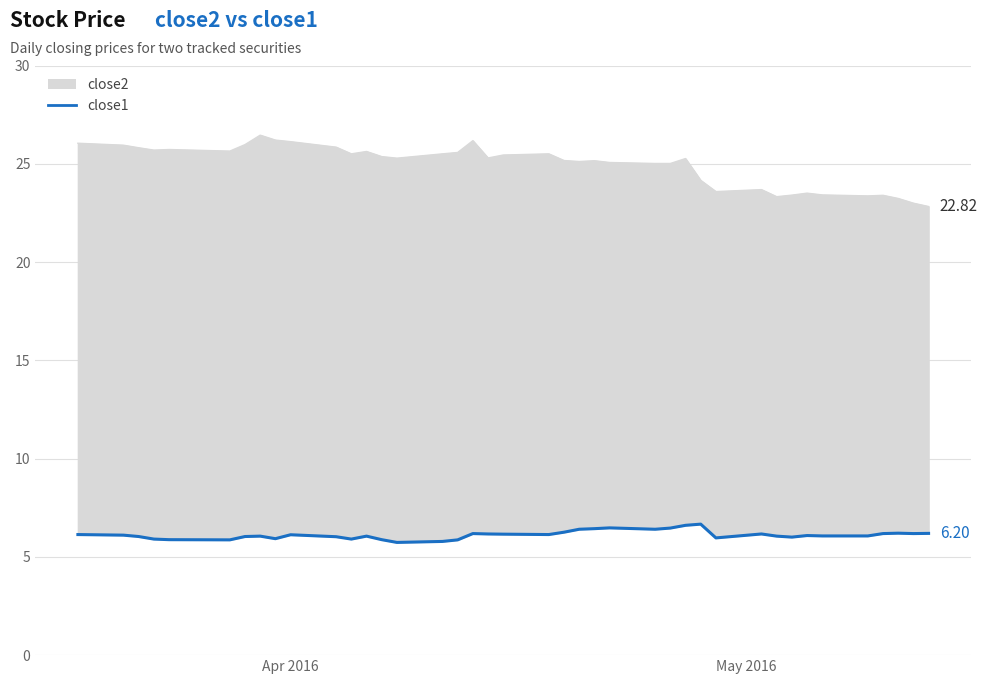

The value at 36 is 2.5. True or false?

False